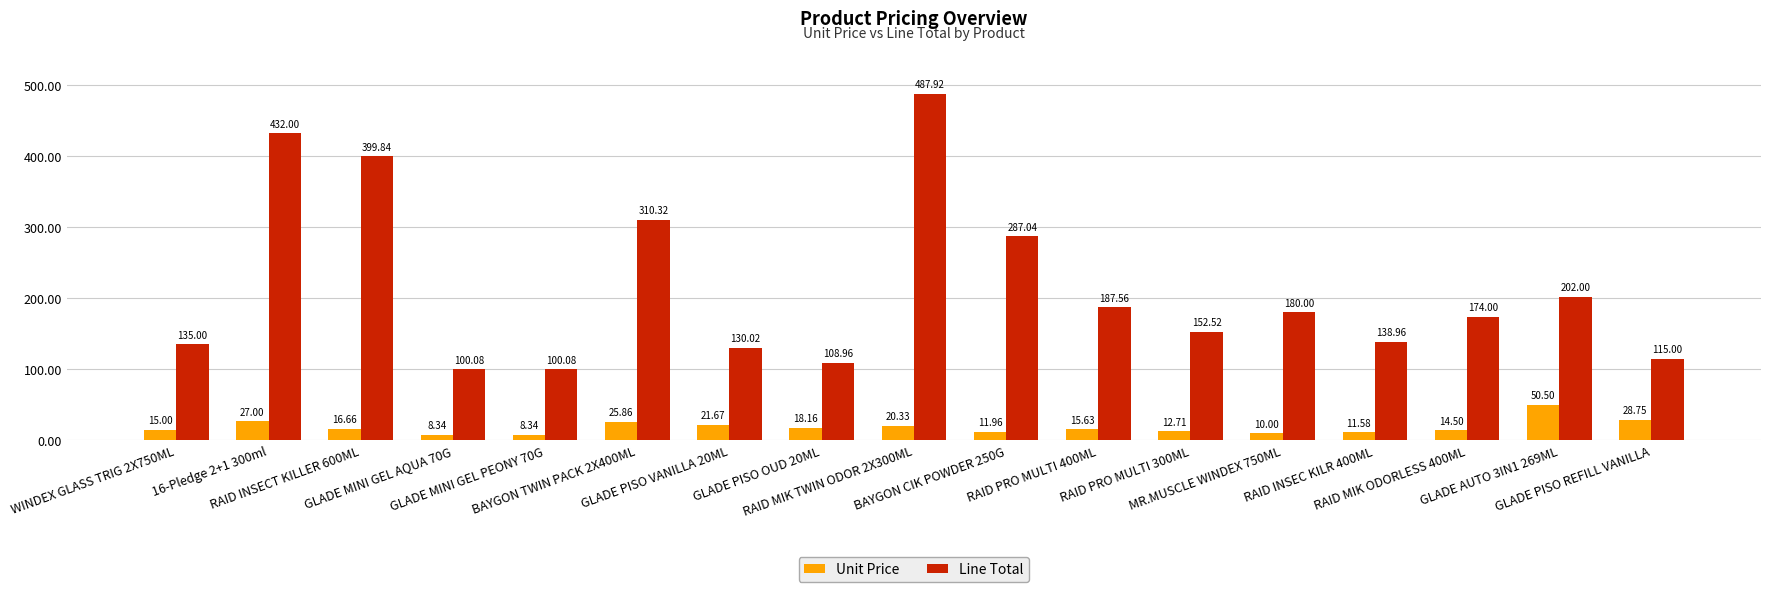

What is the lowest value of the Line Total series?

100.1